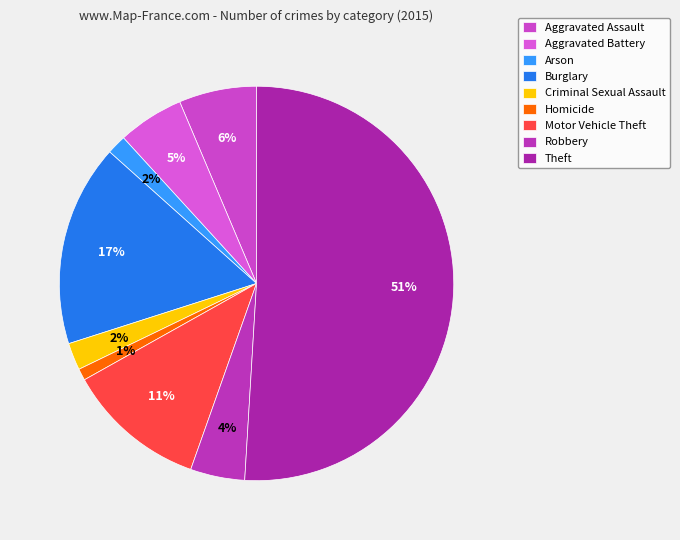

How many slices are in this pie chart?

9